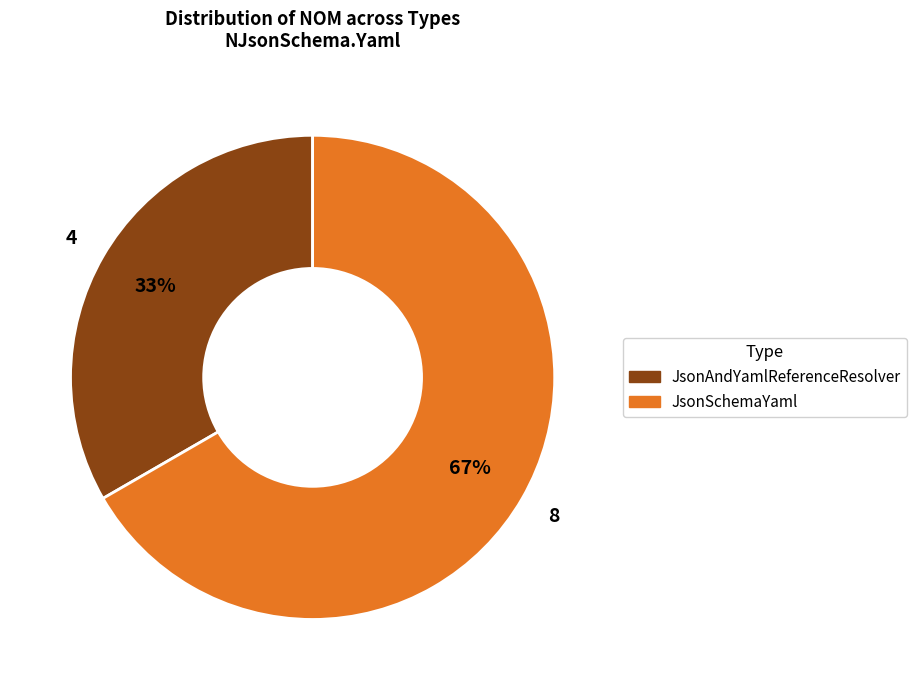

Count the number of slices in the pie.

2